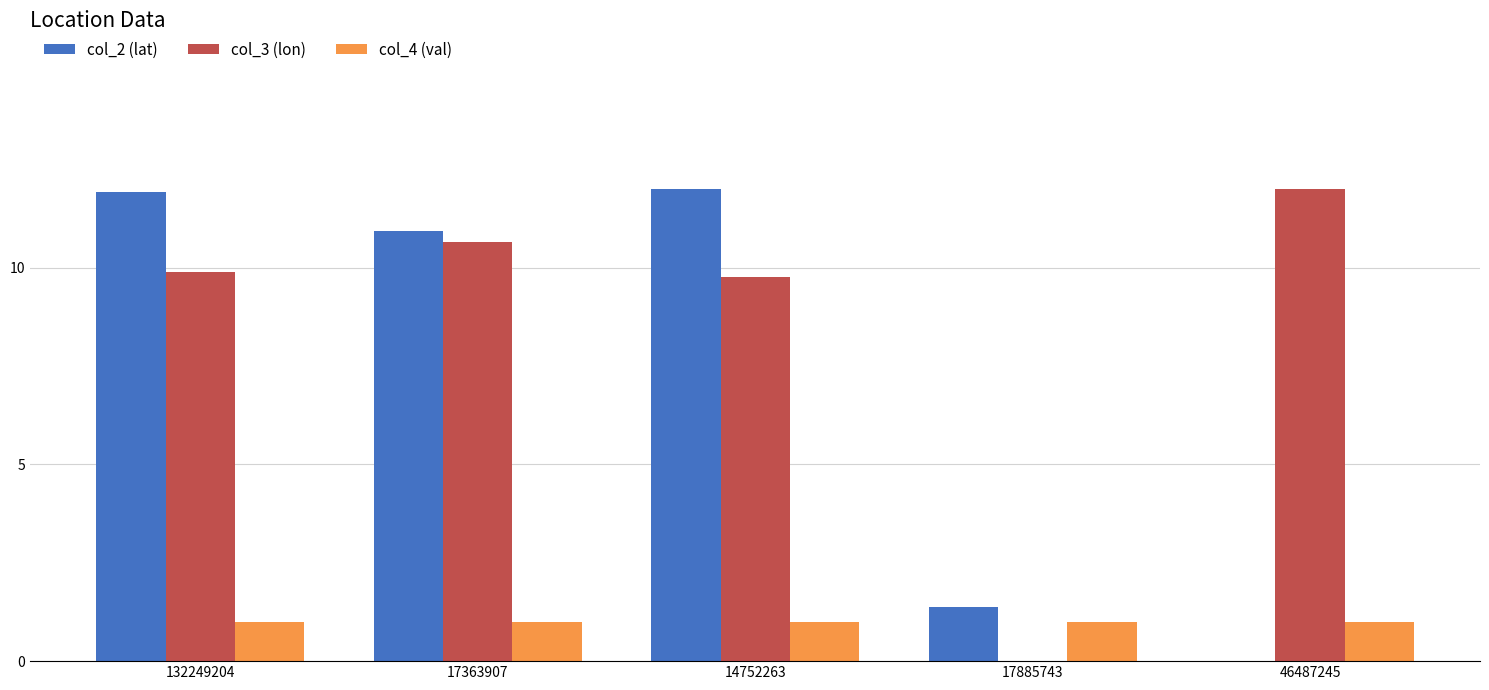

What is the maximum value for col_4 (val)?

1.0